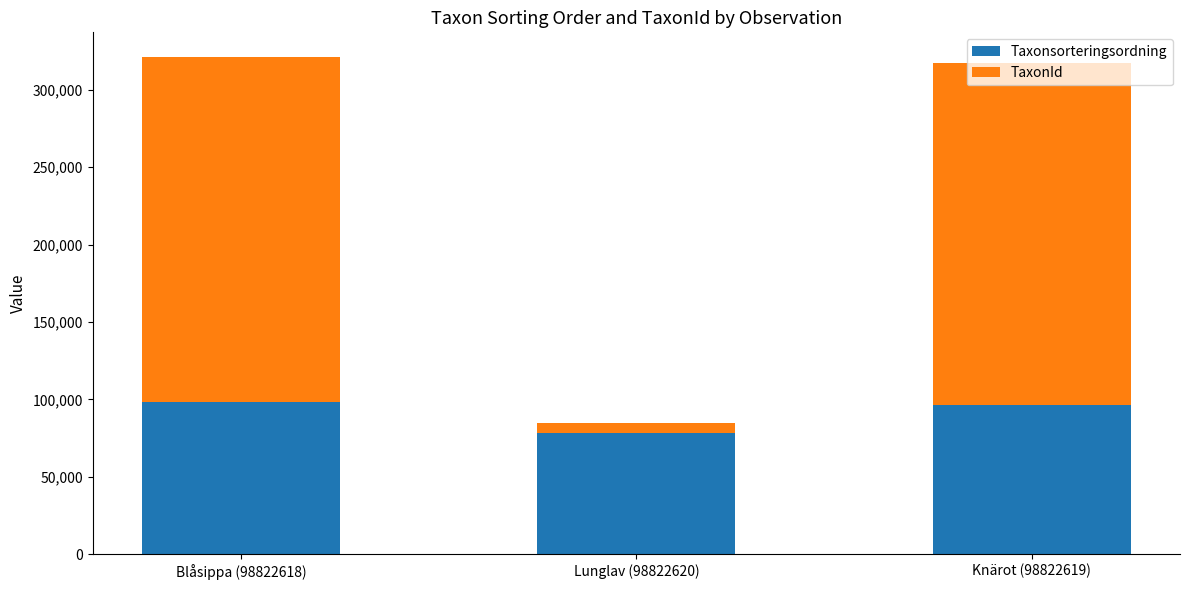

Is it true that Taxonsorteringsordning equals 98520 at Blåsippa (98822618)?

True